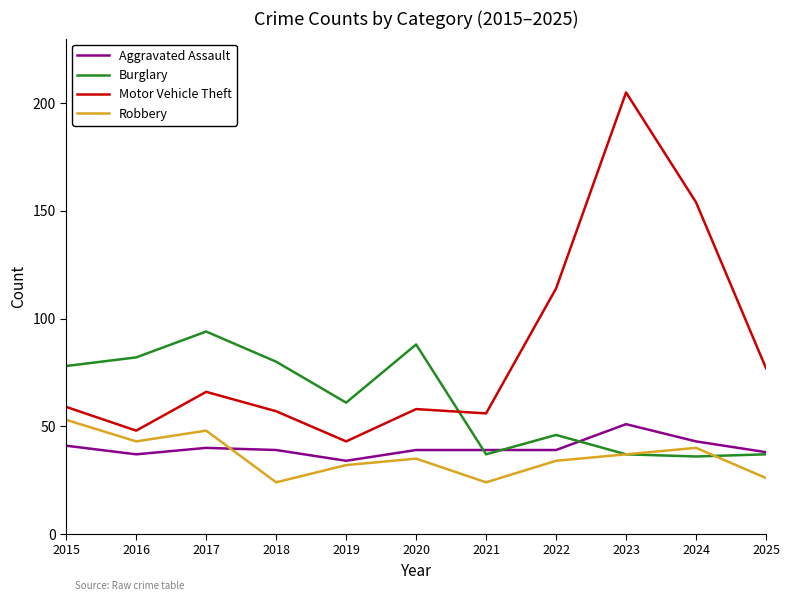

Reading left to right, list all the values displayed in this chart.

Aggravated Assault: 2015=41	2016=37	2017=40	2018=39	2019=34	2020=39	2021=39	2022=39	2023=51	2024=43	2025=38
Burglary: 2015=78	2016=82	2017=94	2018=80	2019=61	2020=88	2021=37	2022=46	2023=37	2024=36	2025=37
Motor Vehicle Theft: 2015=59	2016=48	2017=66	2018=57	2019=43	2020=58	2021=56	2022=114	2023=205	2024=154	2025=77
Robbery: 2015=53	2016=43	2017=48	2018=24	2019=32	2020=35	2021=24	2022=34	2023=37	2024=40	2025=26